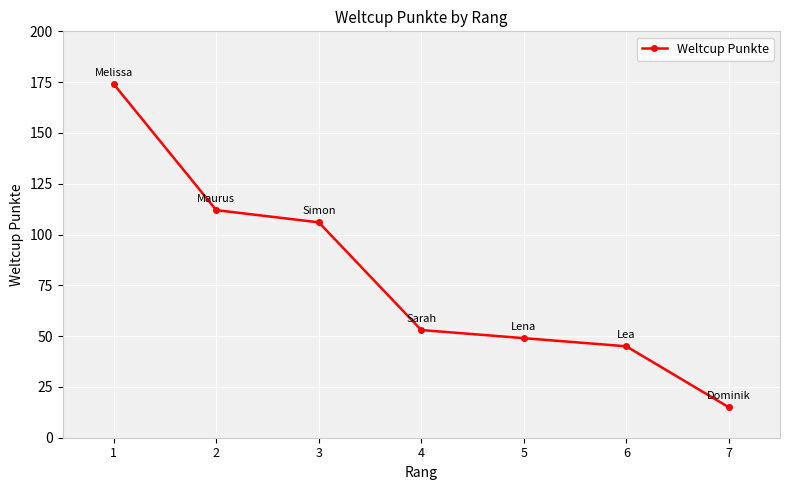

What is the sum of all values?

554